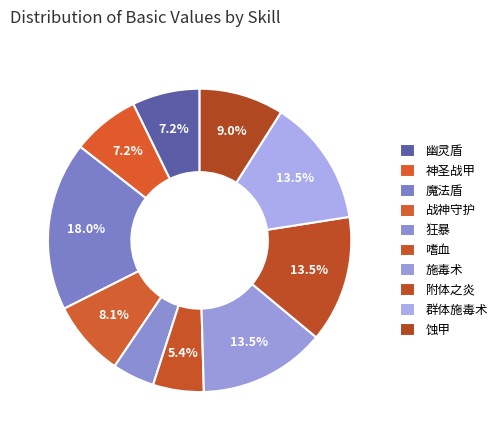

The 幽灵盾 slice represents 7% of the pie. True or false?

True